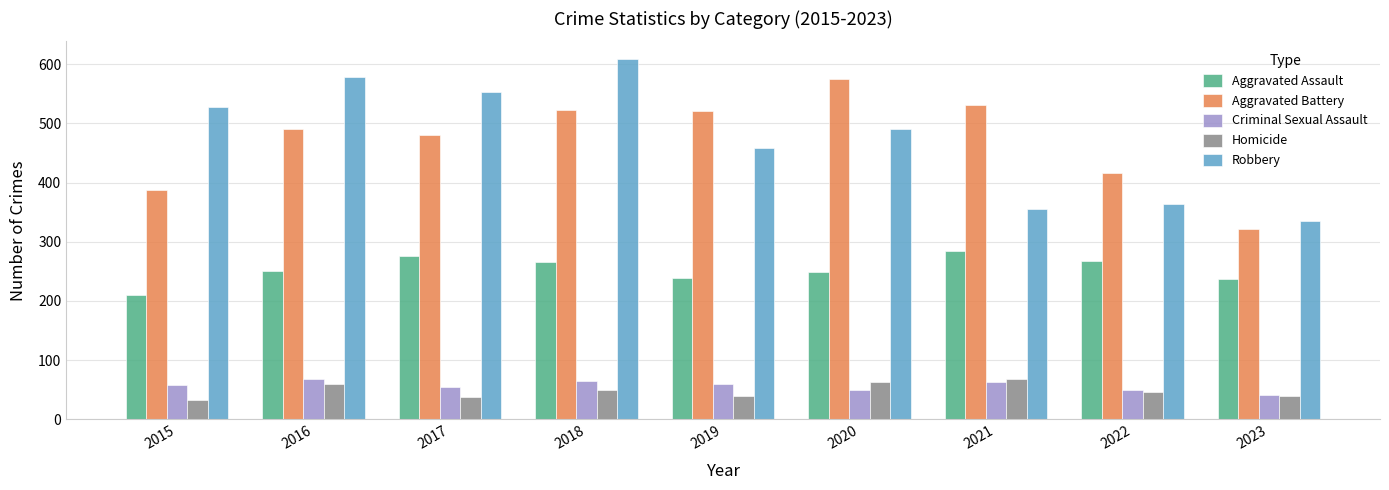

What is the difference between the maximum and minimum values in the Aggravated Assault series?

74